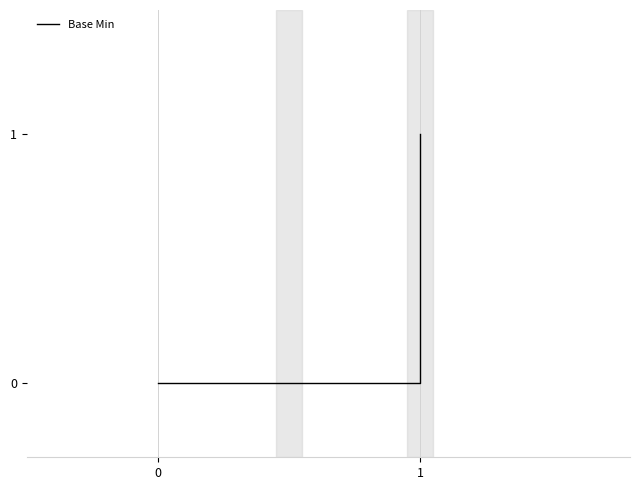

The chart shows a value of -1 at 0. True or false?

False